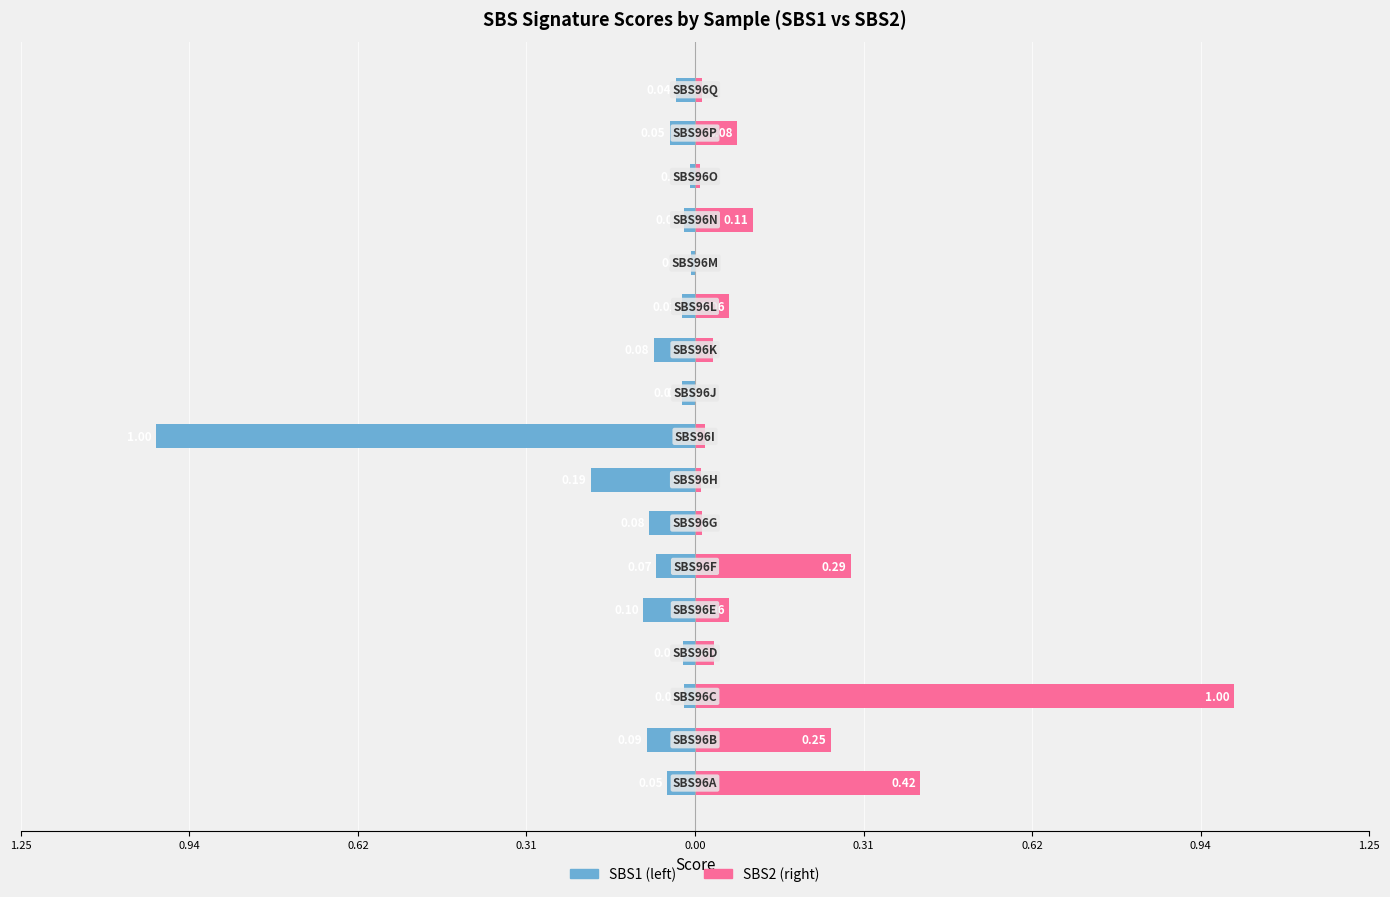

Reading left to right, list all the values displayed in this chart.

SBS1: -0.1	-0.1	-0.0	-0.0	-0.1	-0.1	-0.1	-0.2	-1.0	-0.0	-0.1	-0.0	-0.0	-0.0	-0.0	-0.0	-0.0
SBS2: 0.4	0.3	1.0	0.0	0.1	0.3	0.0	0.0	0.0	0.0	0.0	0.1	0.0	0.1	0.0	0.1	0.0